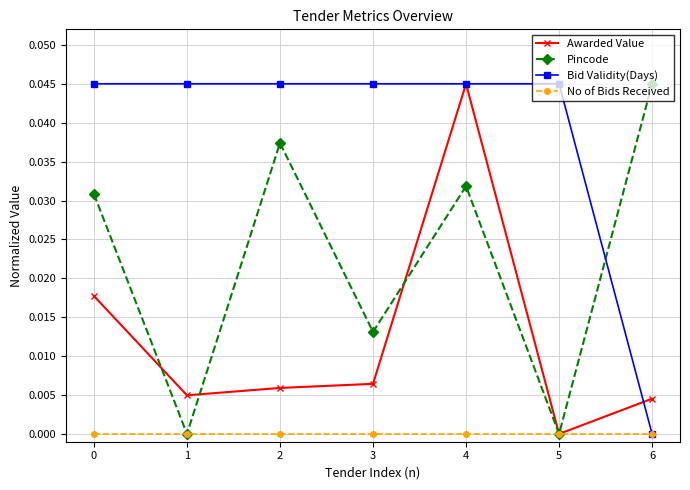

In Pincode, how many points are higher than both neighbors (excluding endpoints)?

2